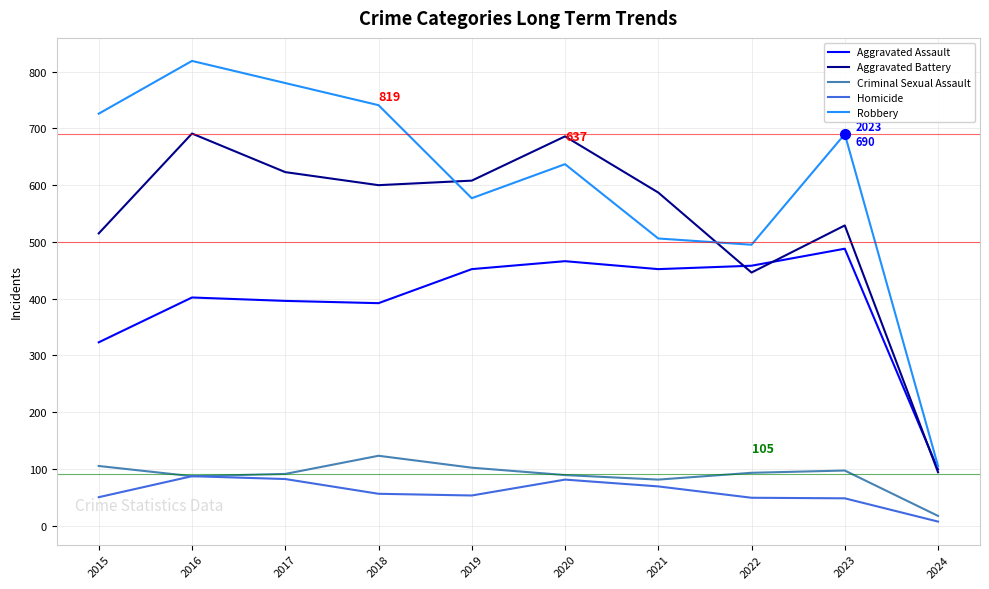

What is the total value across all series at 2016?

2086